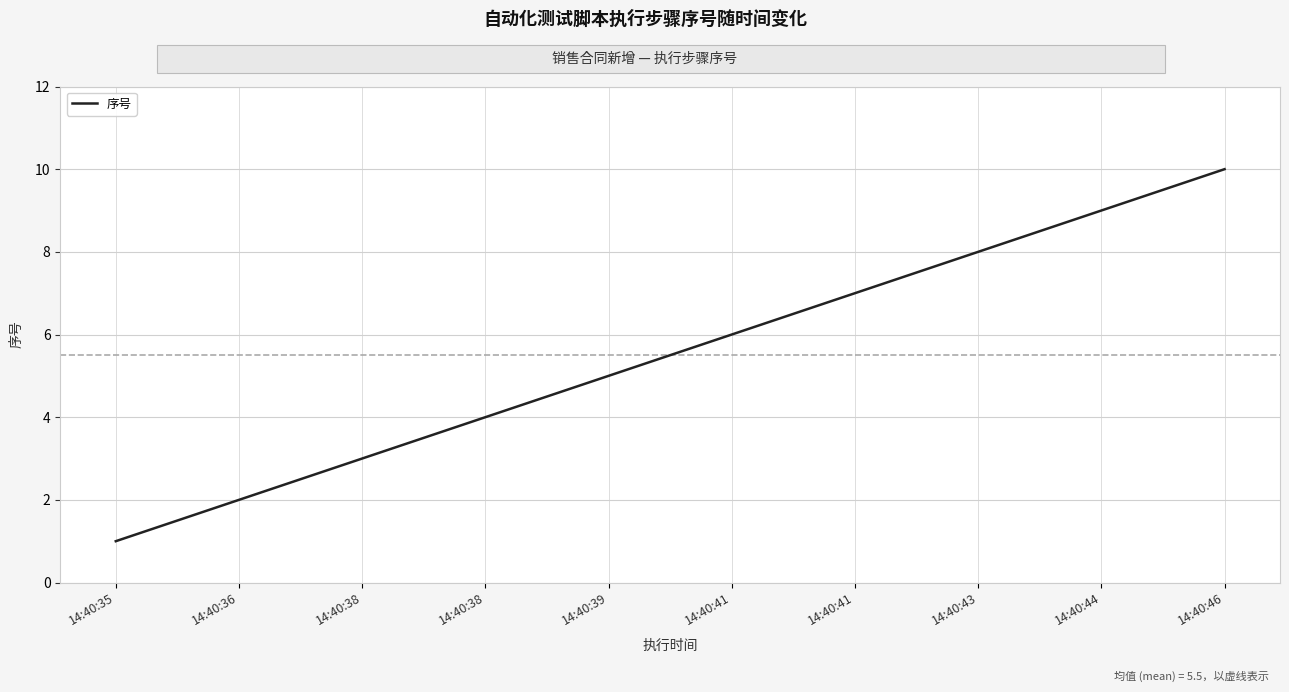

How many series are shown in this chart?

1